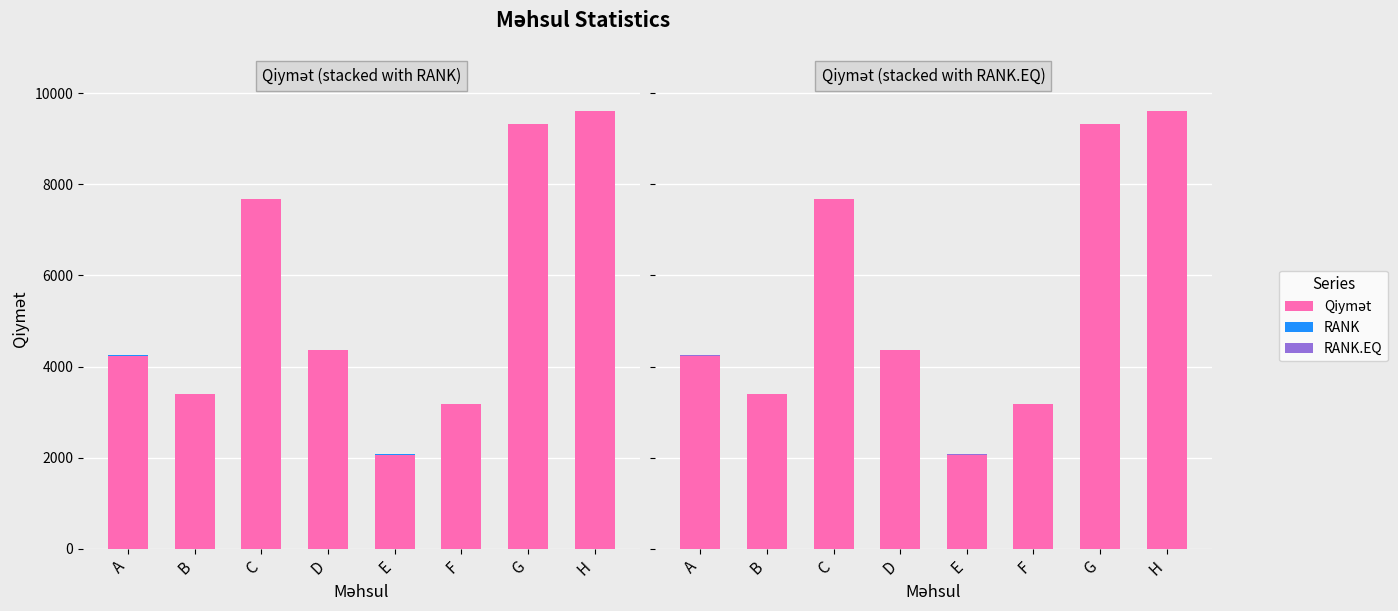

What is the difference between the RANK values at F and A?

2